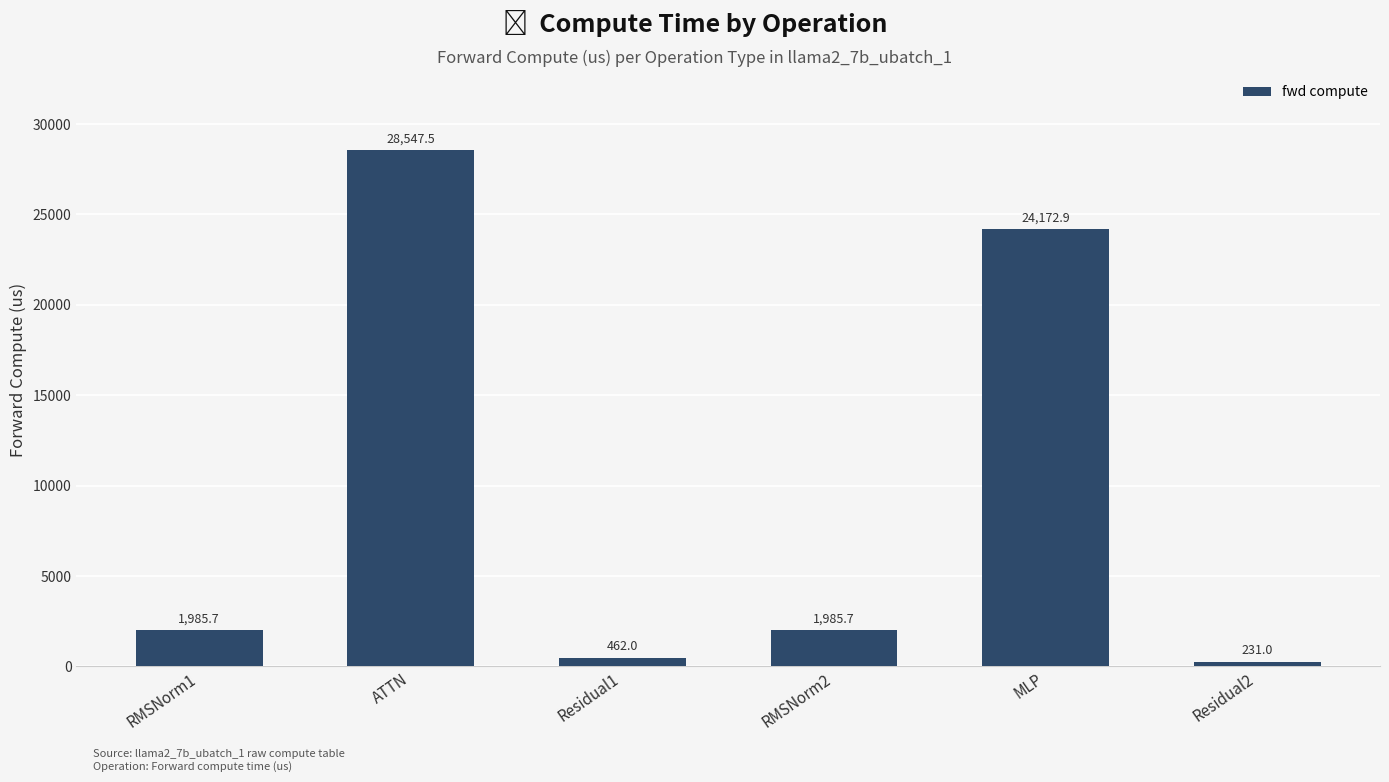

What is the sum of all values?

57384.9